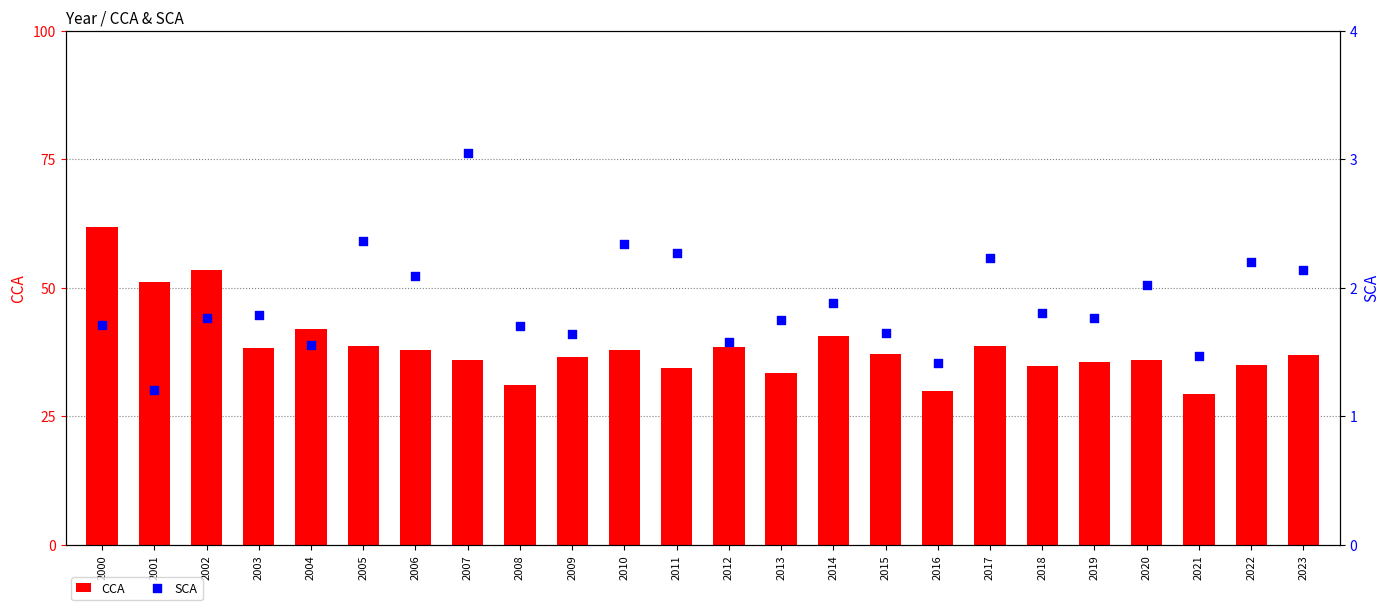

What are all the series names shown in the legend?

CCA, SCA